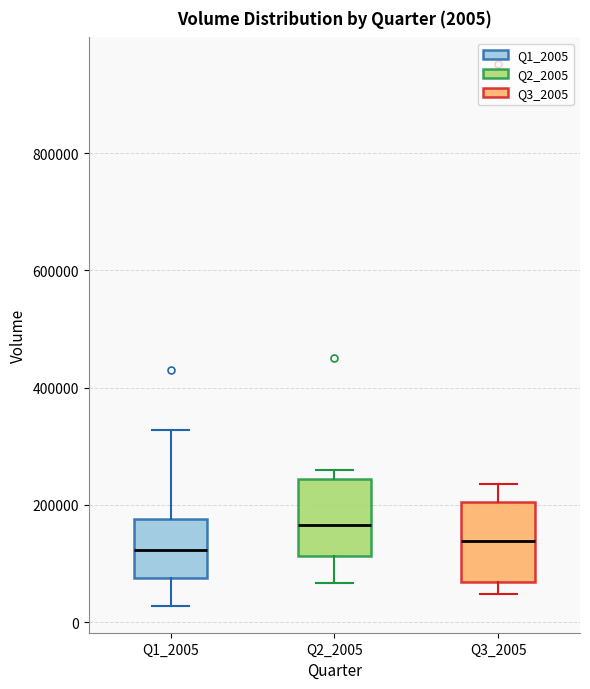

Which box has the highest median line?

Q2_2005